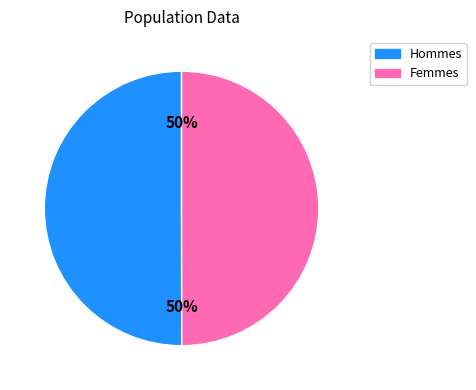

Is it true that Hommes is 45% of the pie?

False